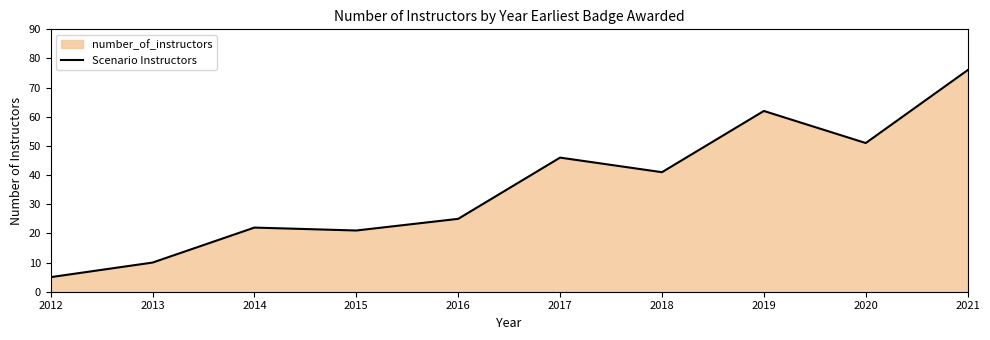

Between 2013 and 2019, which is larger?

2019